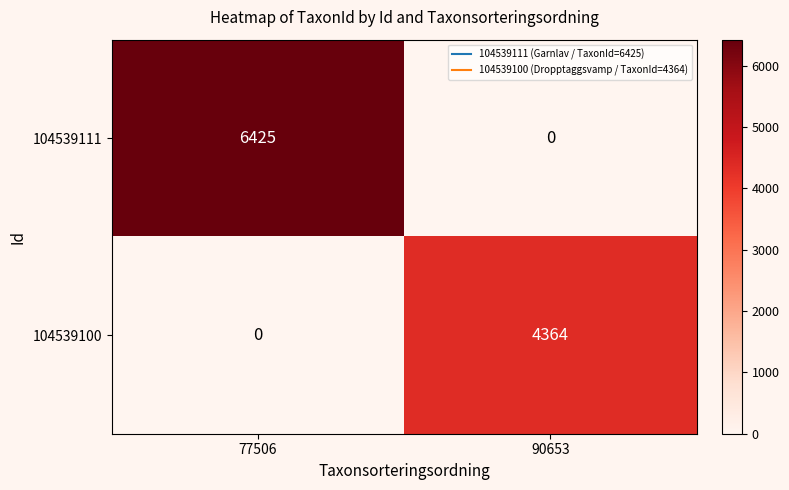

List the series in order of their overall mean, lowest first.

104539100, 104539111